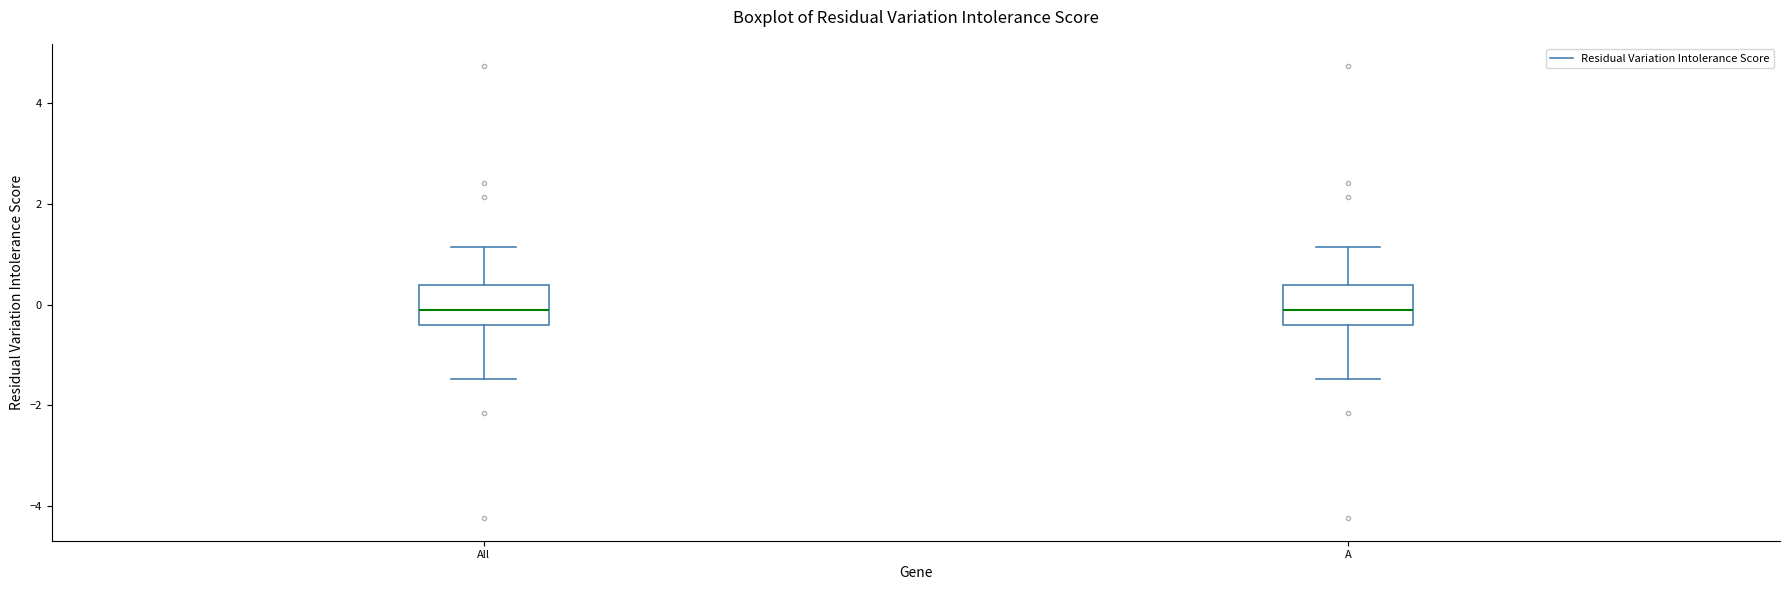

Reading left to right, read every box against the y-axis: the position of its median line, the range the box covers, and the ends of its whiskers. The values are not printed on the chart, so give them approximately, as read against the axis.

All: median -0.2, box -0.4 to 0.4, whiskers -1.4 to 1.2
A: median -0.2, box -0.4 to 0.4, whiskers -1.4 to 1.2